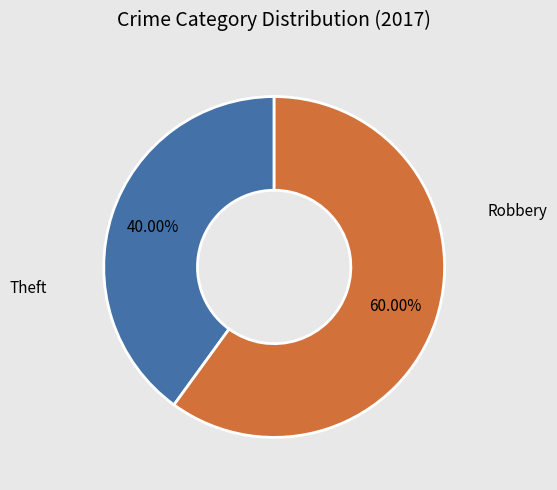

Is there any slice that represents more than half of the pie?

Yes